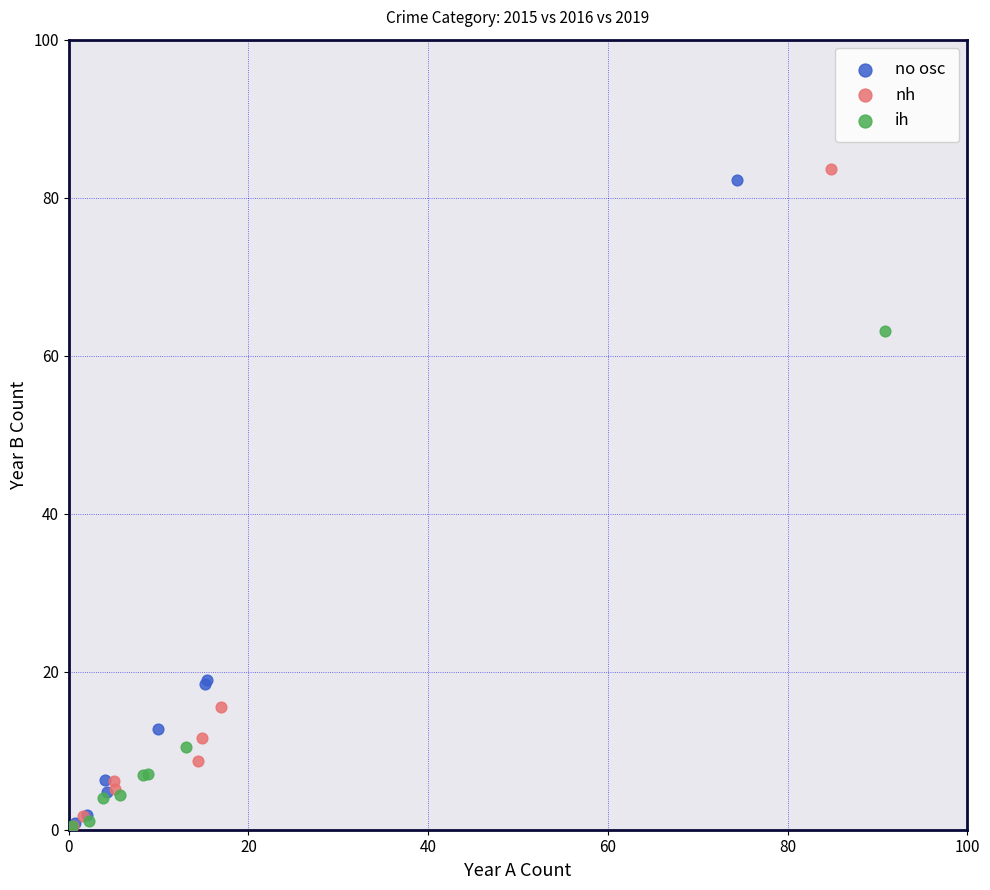

What are all the series names shown in the legend?

no osc, nh, ih